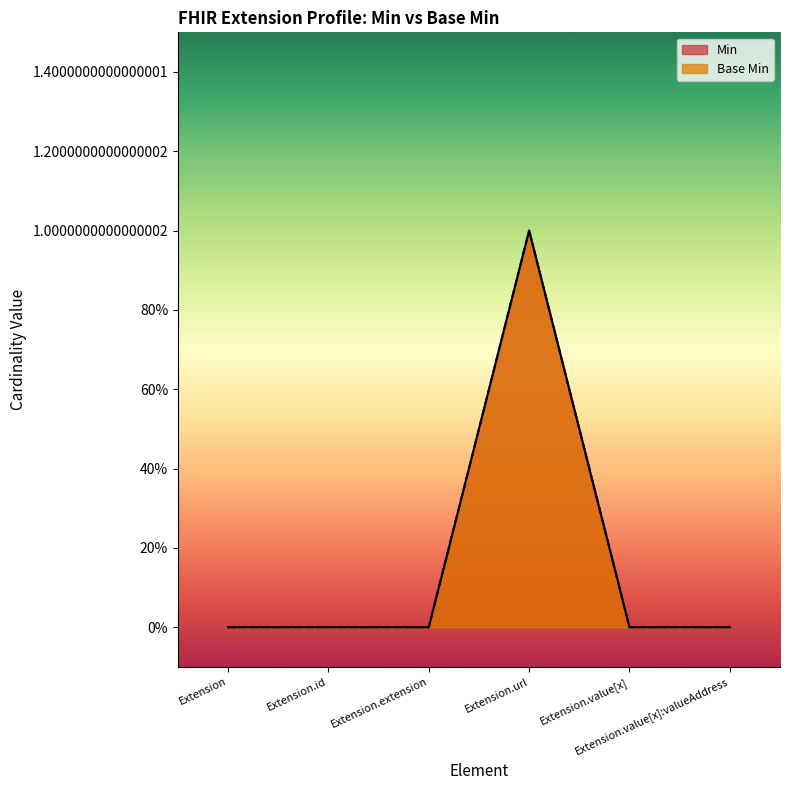

At which category does the chart reach its peak across all series?

Extension.url